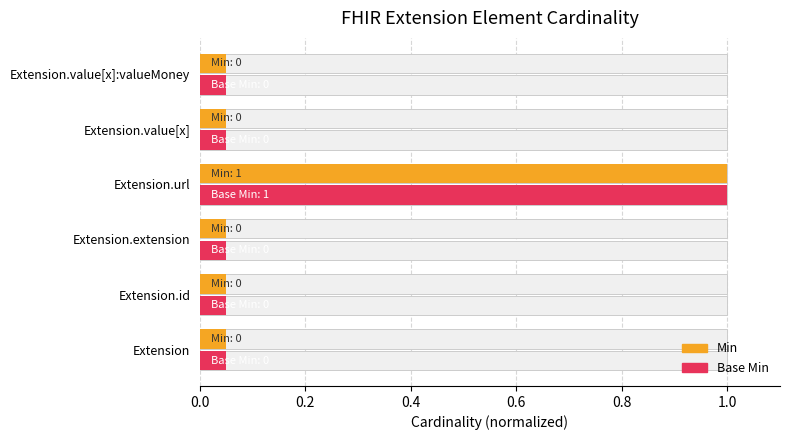

What position from the left is Extension.url?

4